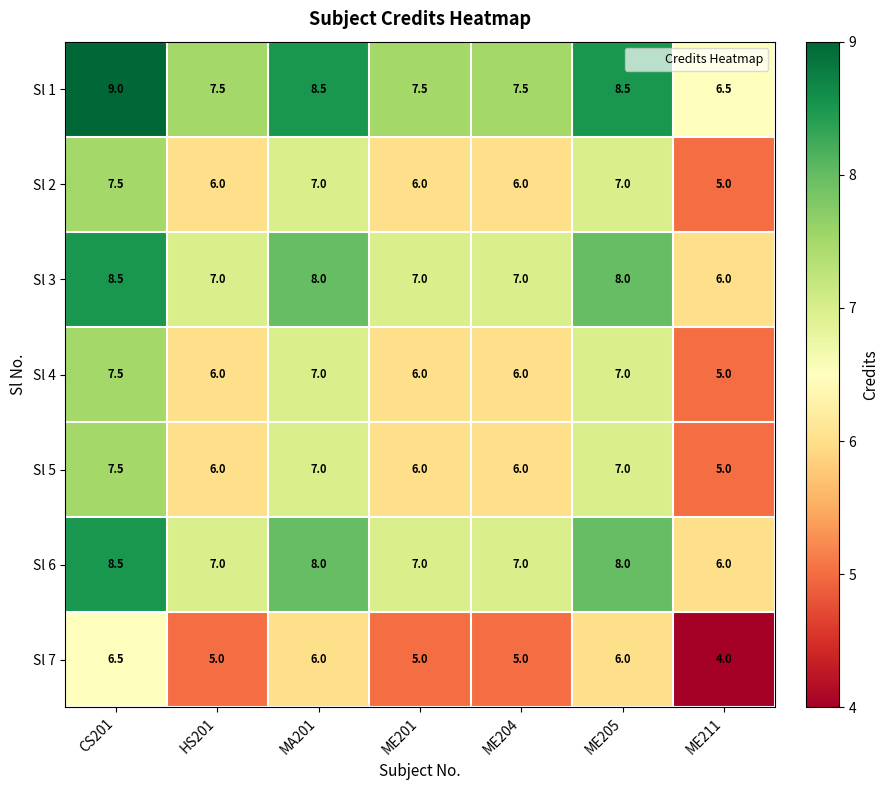

What is the difference between the Sl 2 values at CS201 and MA201?

0.5